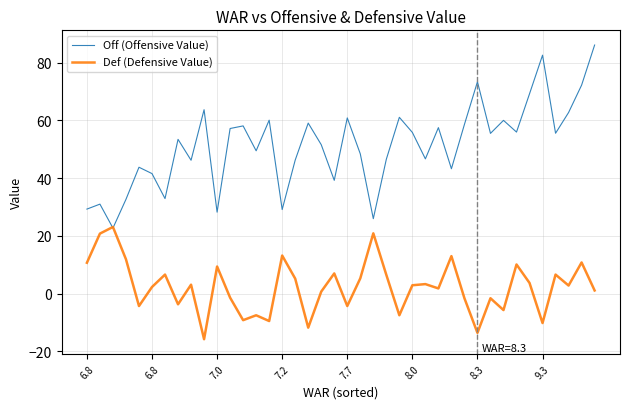

Which series has the largest total across all categories?

Off (Offensive Value)